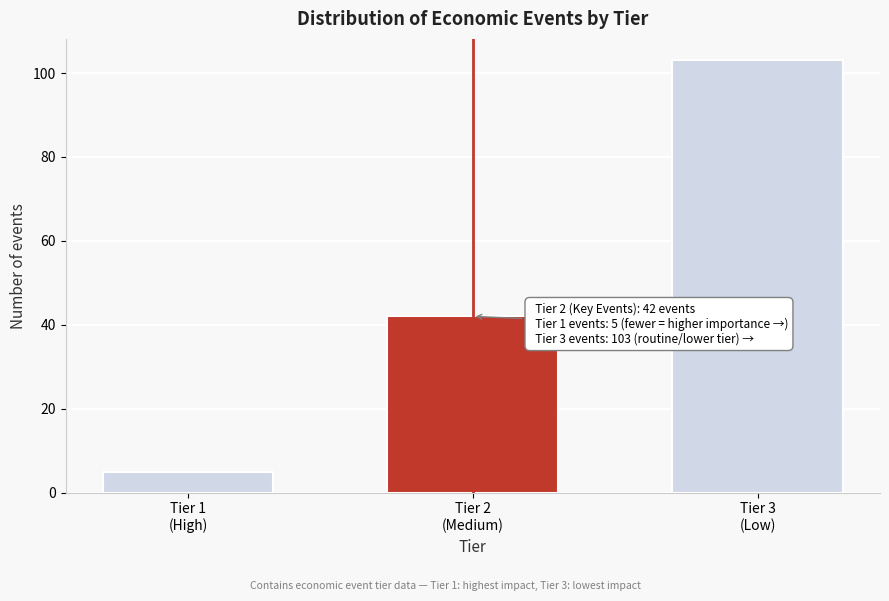

Reading right to left, list all the values displayed in this chart.

103	42	5